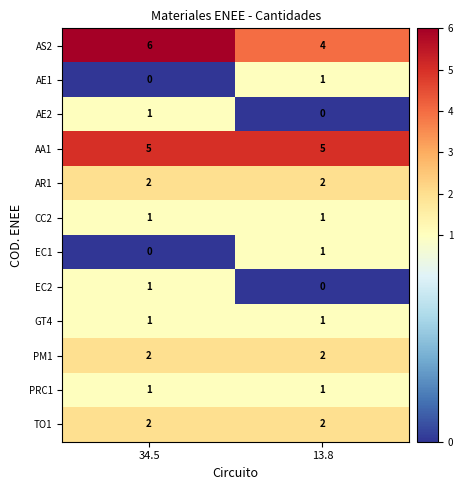

What is the greatest value displayed?

6